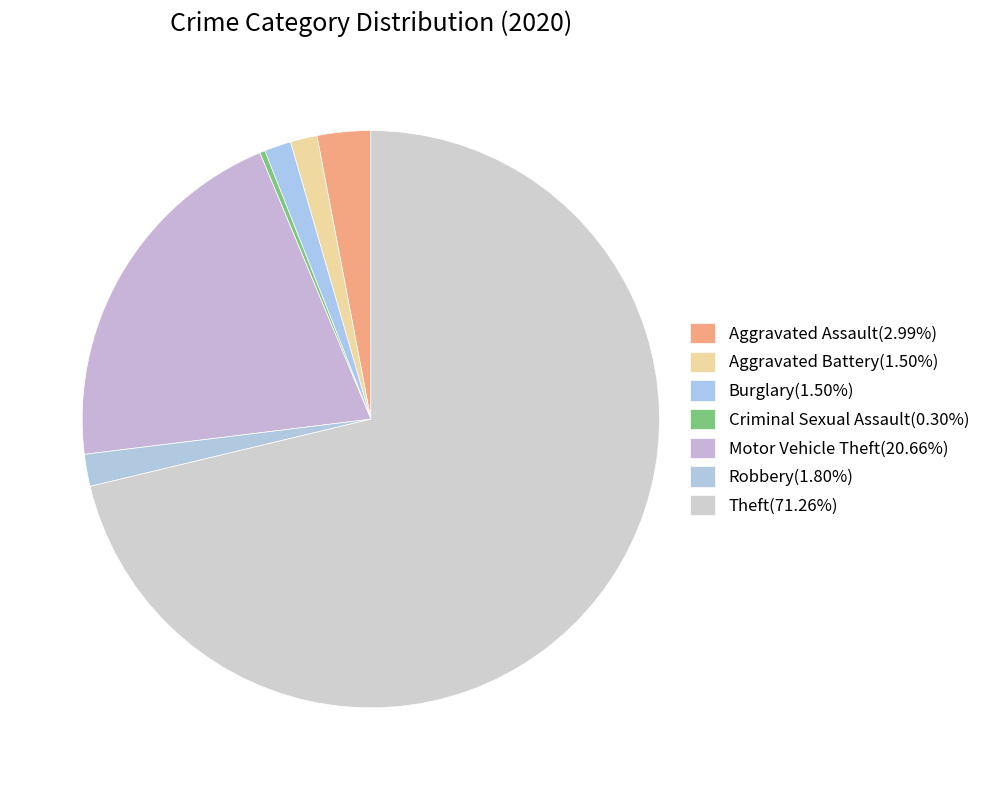

Is Theft the majority of the pie?

Yes